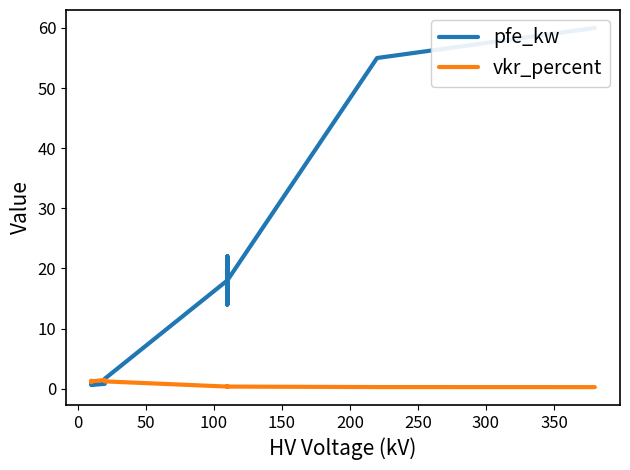

What is the label of the 6th point from the left?

200